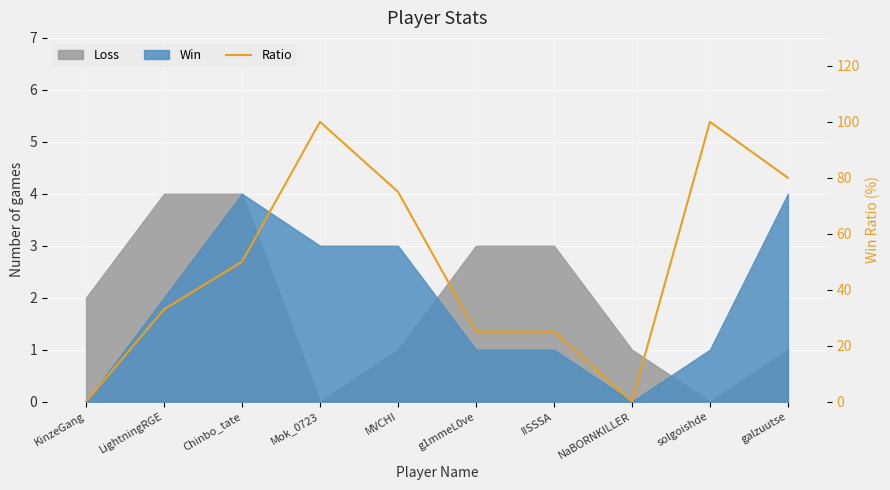

Is it true that the value at KinzeGang is 0?

True